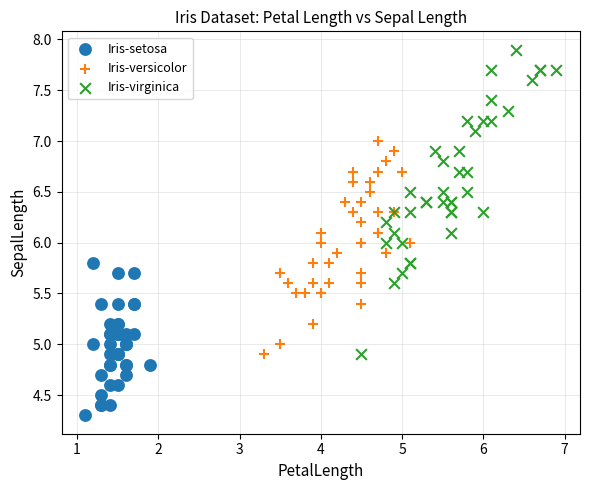

What are all the series names shown in the legend?

Iris-setosa, Iris-versicolor, Iris-virginica